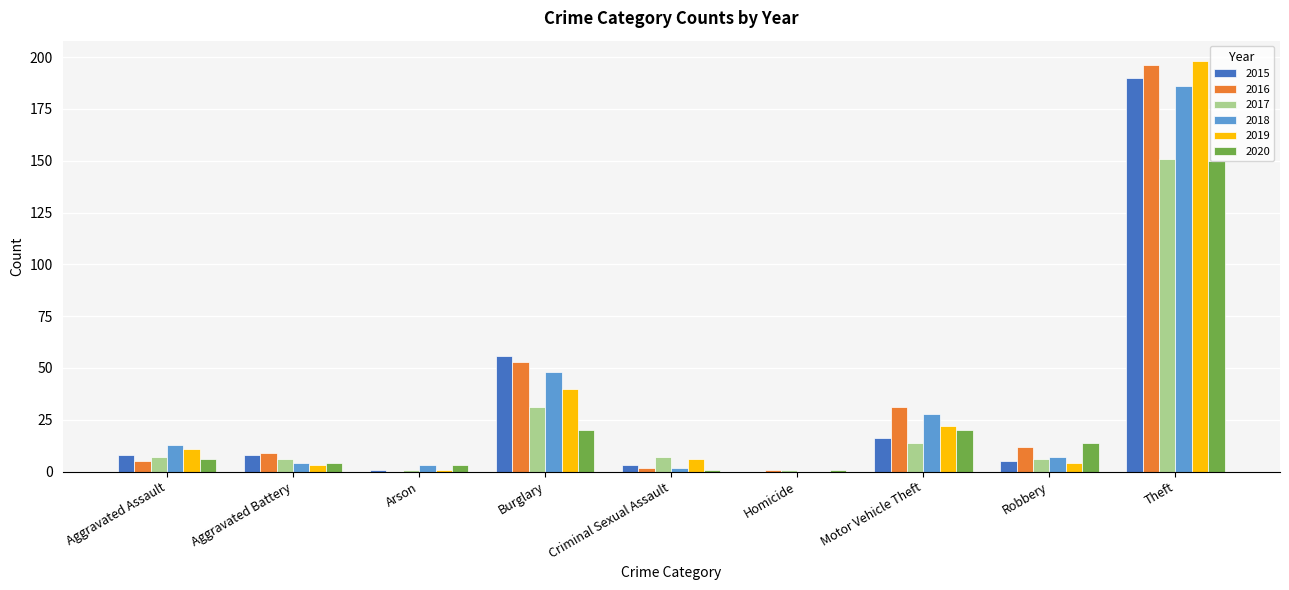

What is the spread (max minus min) of values at Criminal Sexual Assault?

6